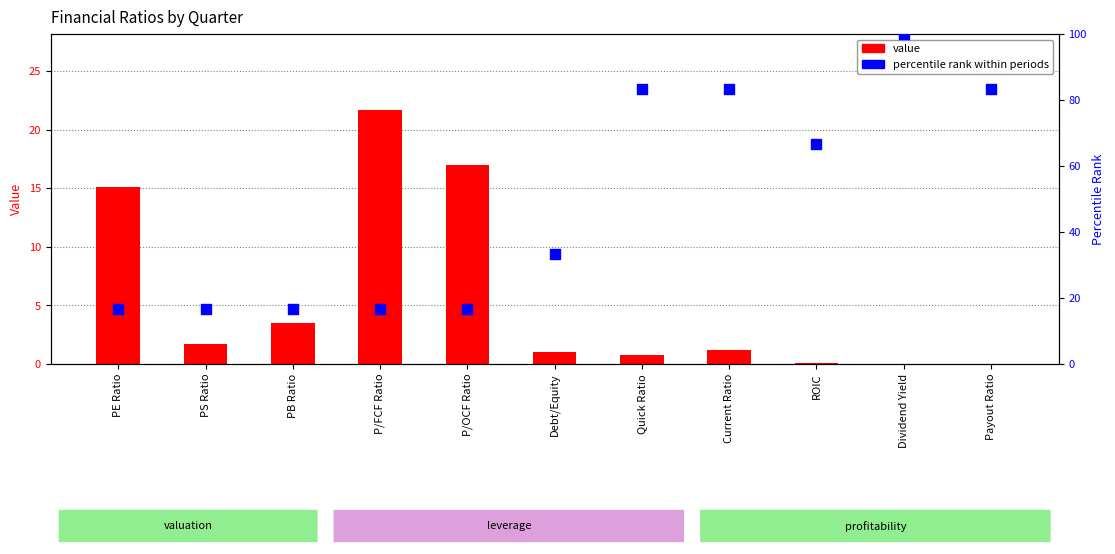

Which series reaches the minimum Y coordinate?

value